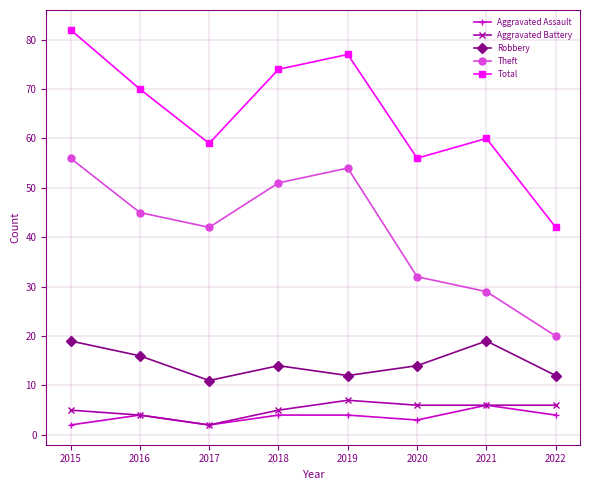

True or false: Aggravated Battery has a value of 0 at 2016.

False